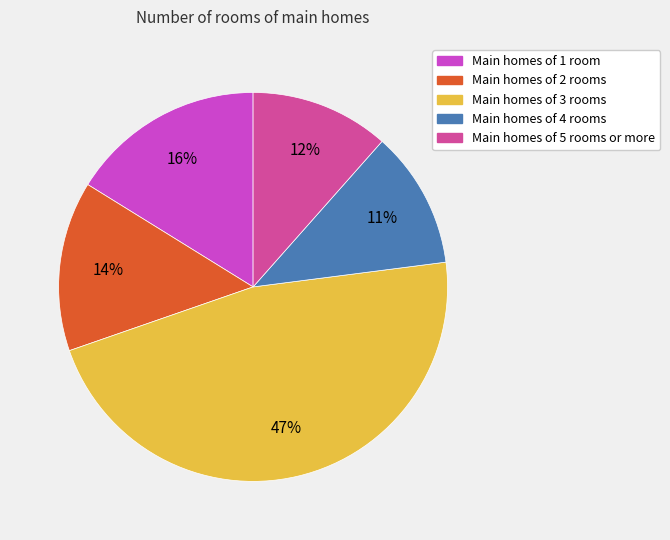

To the nearest percent, what is the average slice percentage?

20%